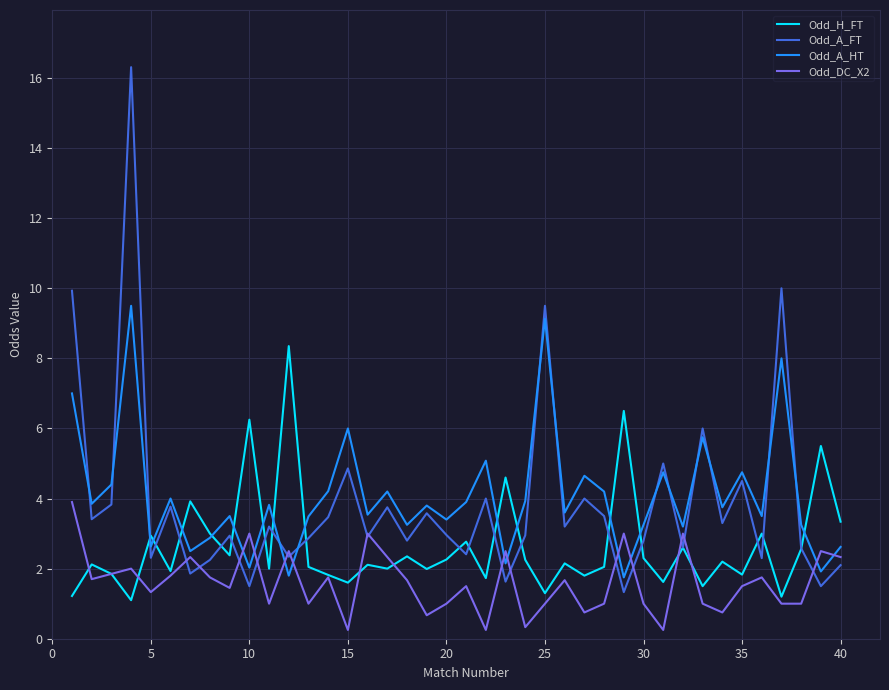

Which series has the largest range (max minus min)?

Odd_A_FT